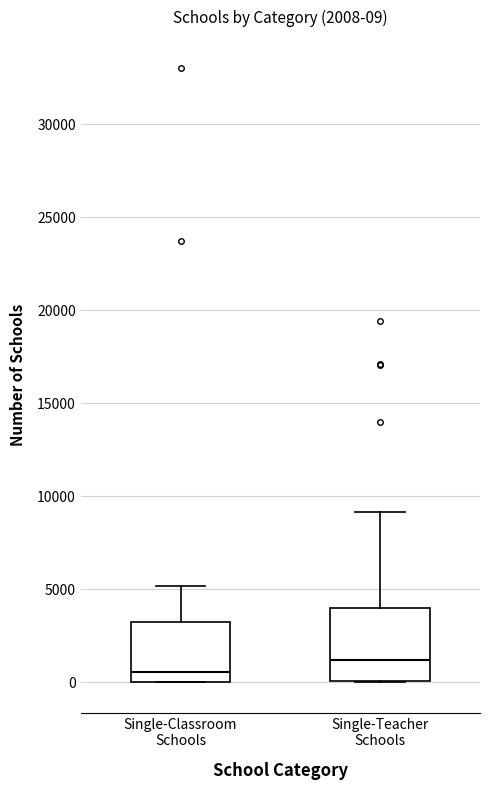

Comparing the boxes themselves (not the whiskers), which one is the tallest?

Single-Teacher Schools